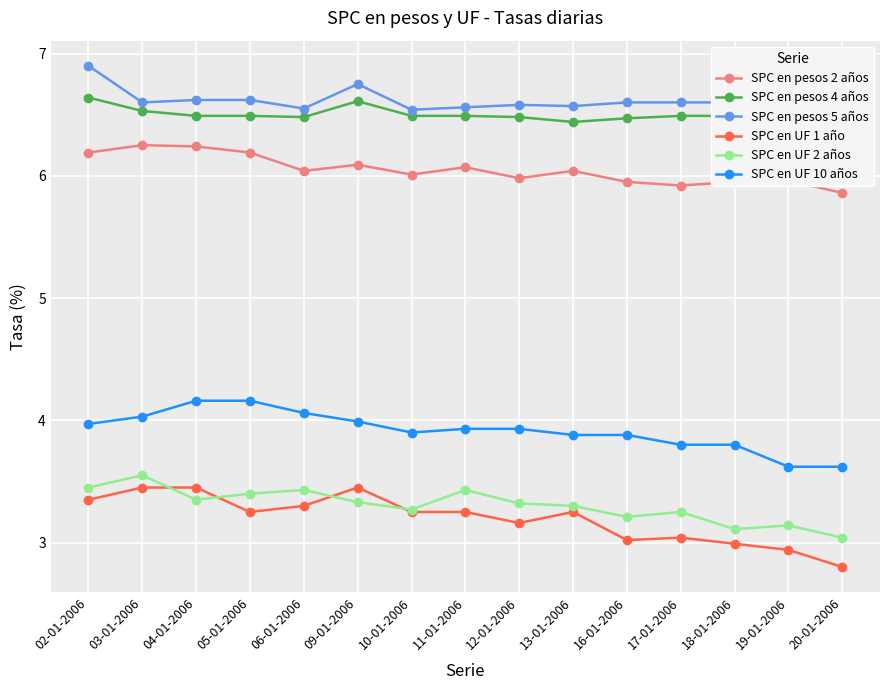

Reading left to right, what are all the values shown in this chart?

SPC en pesos 2 años: 6.2	6.2	6.2	6.2	6.0	6.1	6.0	6.1	6.0	6.0	6.0	5.9	6.0	6.0	5.9
SPC en pesos 4 años: 6.6	6.5	6.5	6.5	6.5	6.6	6.5	6.5	6.5	6.4	6.5	6.5	6.5	6.5	6.4
SPC en pesos 5 años: 6.9	6.6	6.6	6.6	6.5	6.8	6.5	6.6	6.6	6.6	6.6	6.6	6.6	6.6	6.6
SPC en UF 1 año: 3.4	3.5	3.5	3.2	3.3	3.5	3.2	3.2	3.2	3.2	3.0	3.0	3.0	2.9	2.8
SPC en UF 2 años: 3.5	3.5	3.4	3.4	3.4	3.3	3.3	3.4	3.3	3.3	3.2	3.2	3.1	3.1	3.0
SPC en UF 10 años: 4.0	4.0	4.2	4.2	4.1	4.0	3.9	3.9	3.9	3.9	3.9	3.8	3.8	3.6	3.6